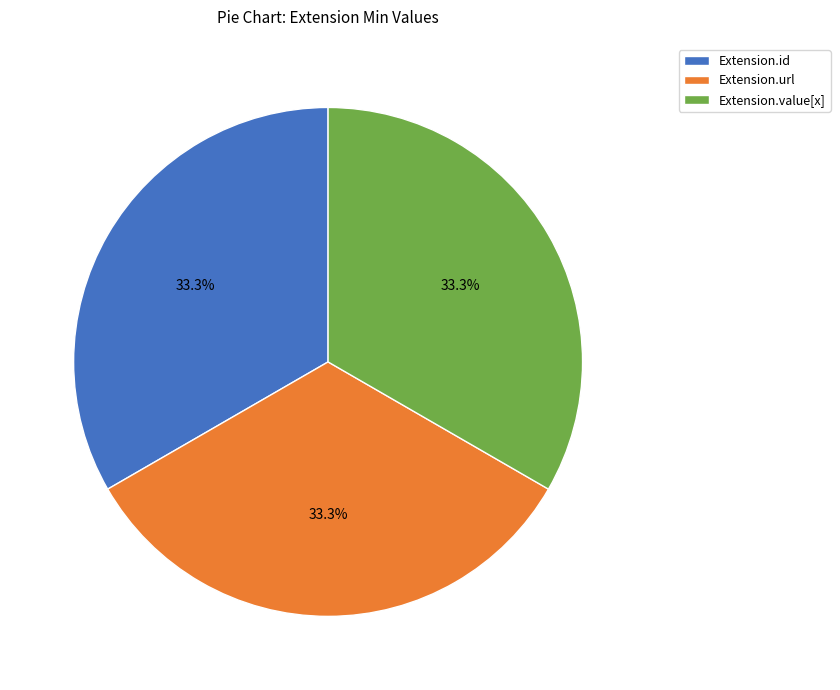

Is Extension.id the majority of the pie?

No